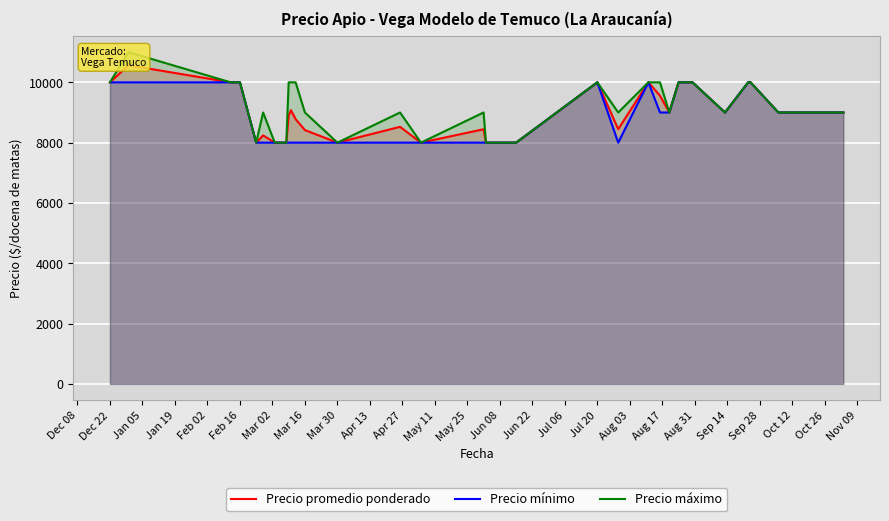

What is the minimum value shown in the chart?

8000